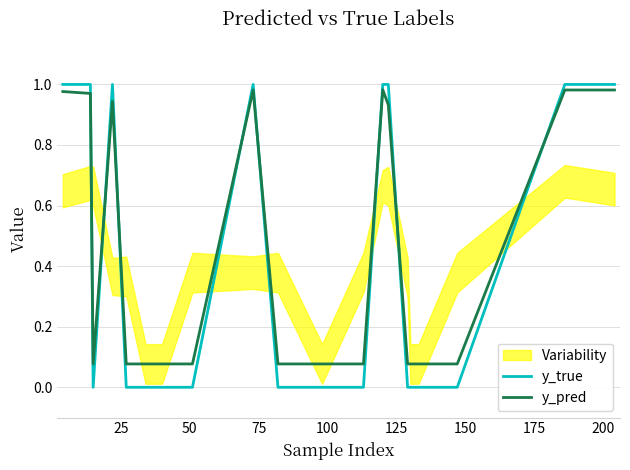

Which series has the largest total across all categories?

y_pred